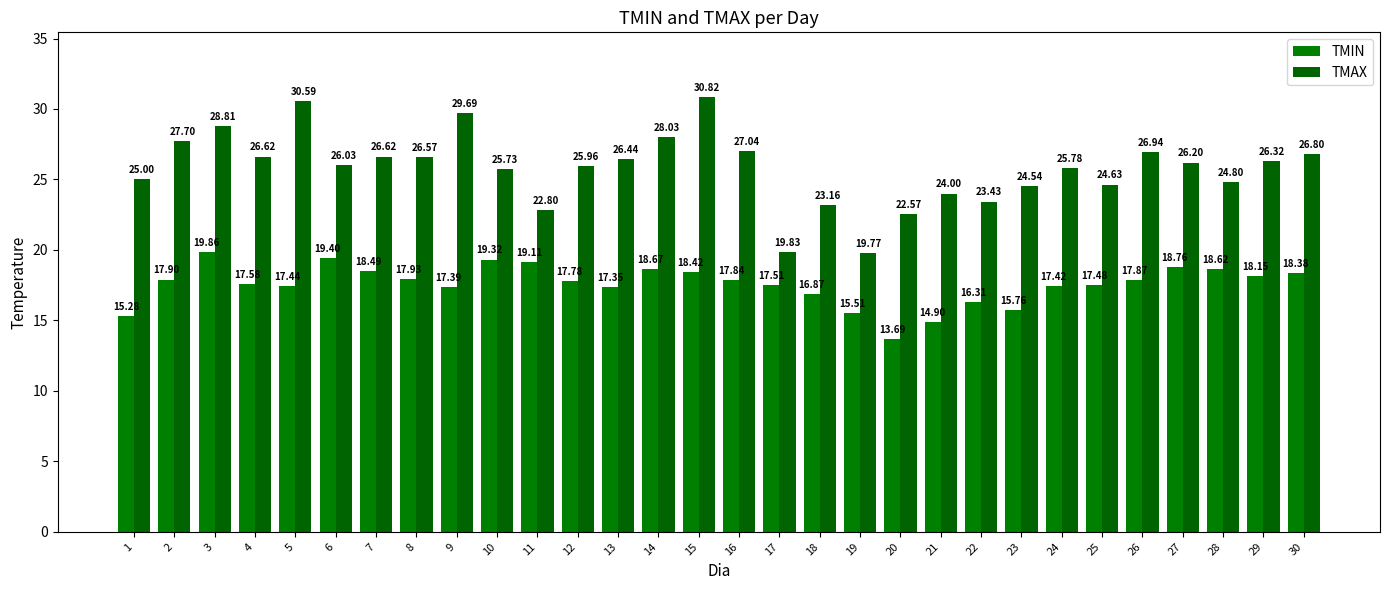

Is it true that TMAX equals 8.6 at 12?

False